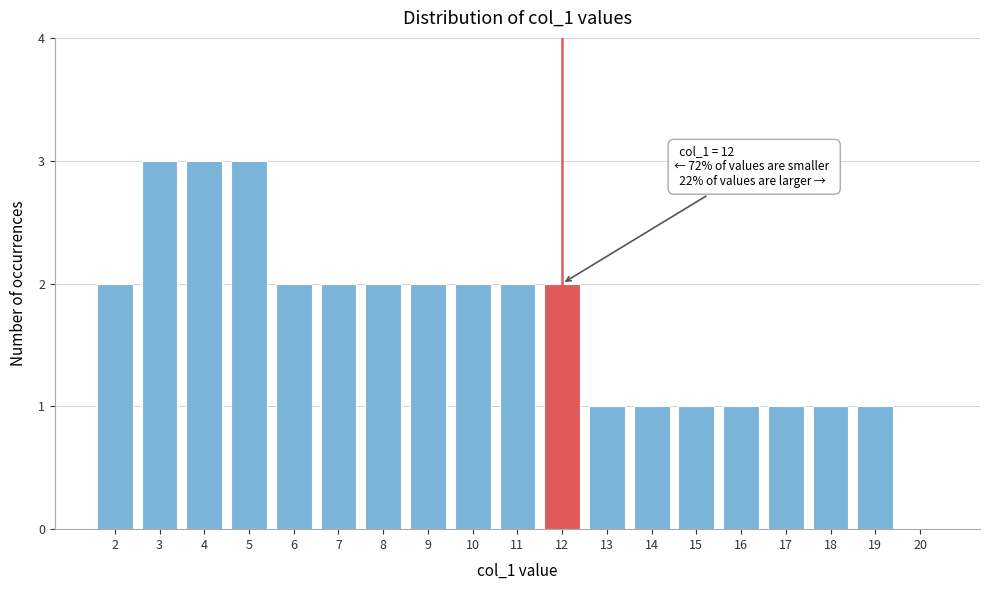

Reading left to right, list all the values displayed in this chart.

2=2	3=3	4=3	5=3	6=2	7=2	8=2	9=2	10=2	11=2	12=2	13=1	14=1	15=1	16=1	17=1	18=1	19=1	20=0